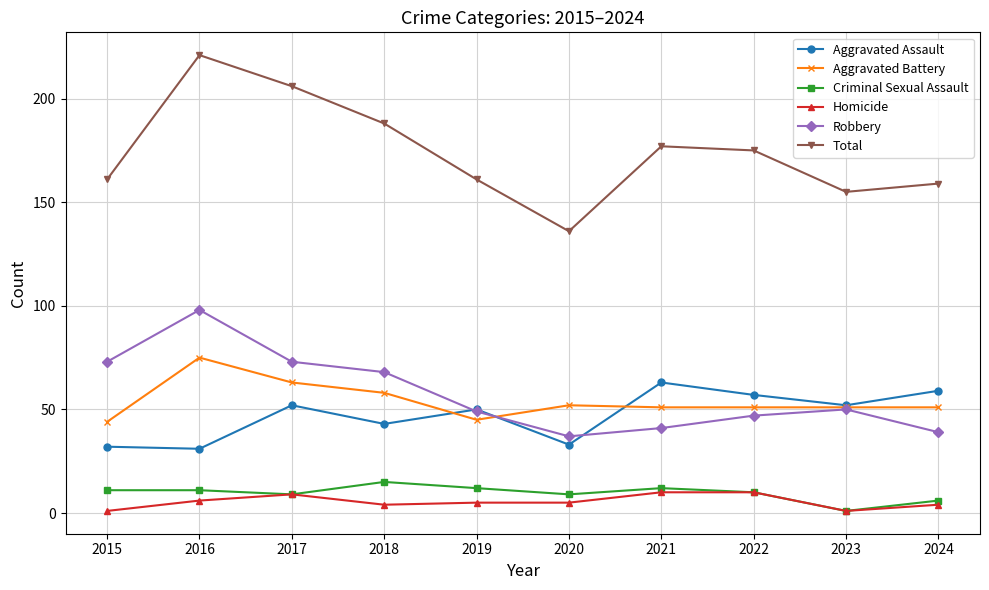

How many data points in Total are less than 175?

5